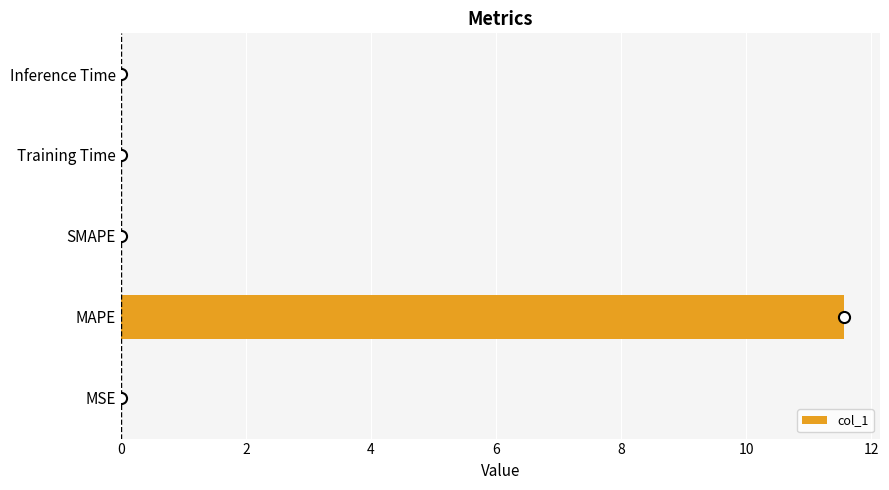

Between MAPE and Training Time, which is larger?

MAPE